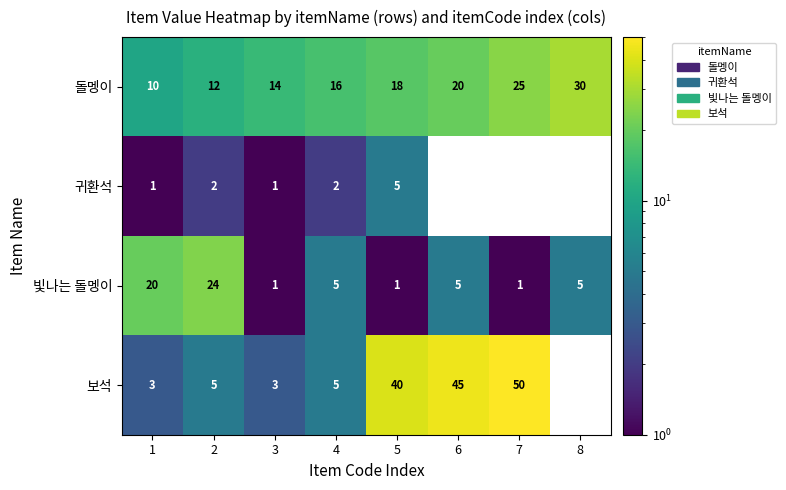

Which series changed the most between 3 and 5?

보석